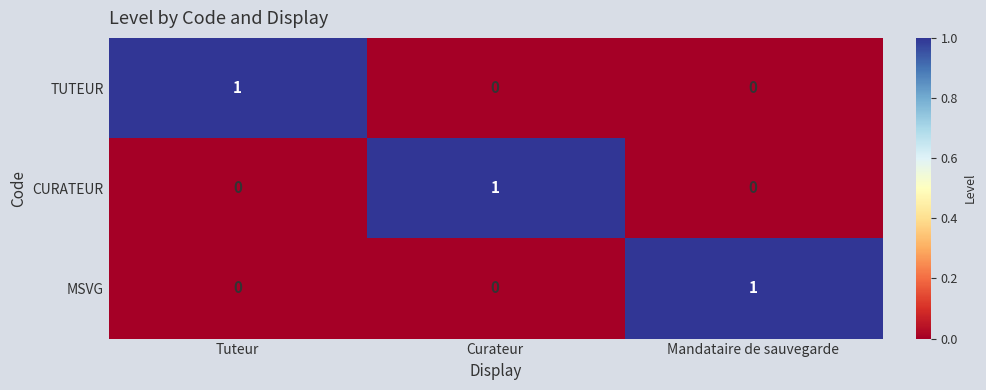

Count the TUTEUR values in the range 0 to 1.

3